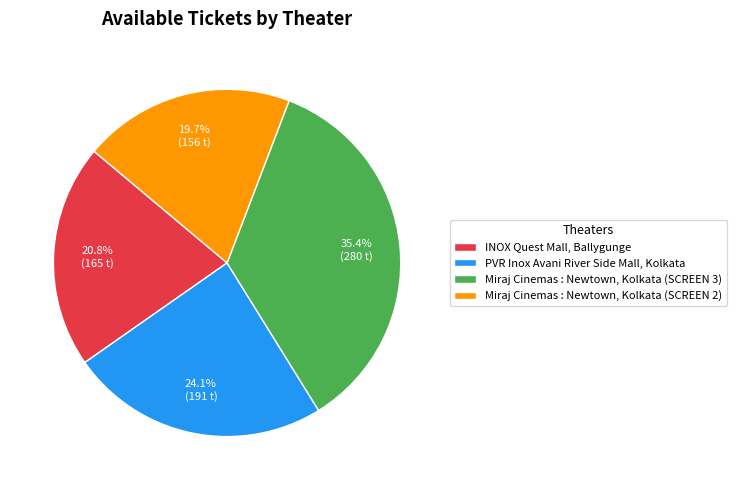

How many segments does this pie chart have?

4